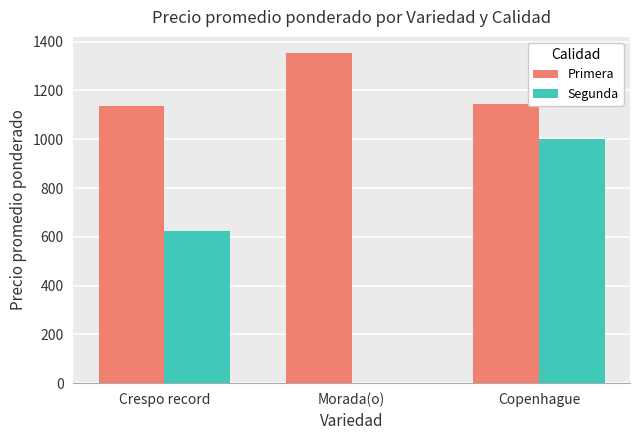

Are the bars horizontal?

No